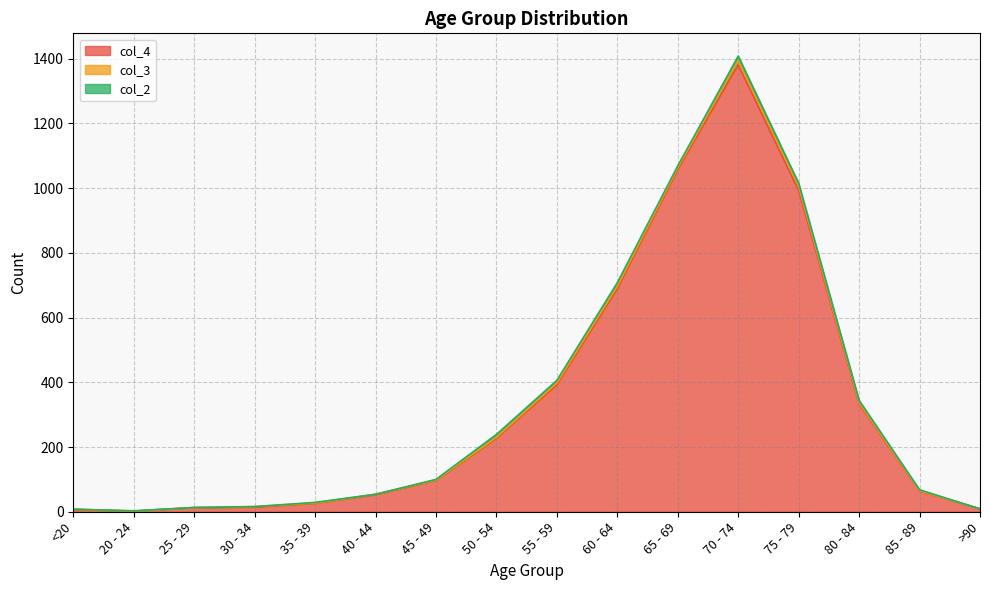

What is the value of the col_3 point at the 12th from the left?

14